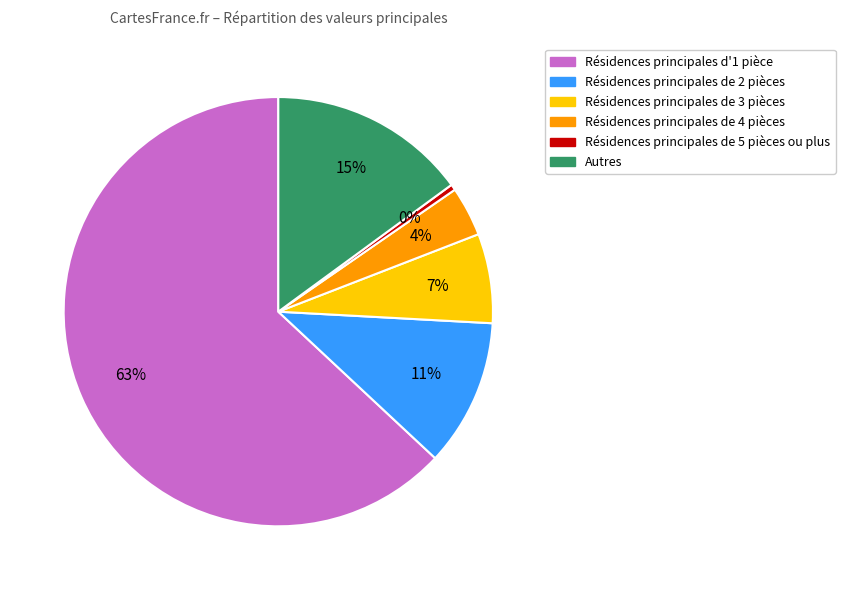

To the nearest percent, what is the average slice percentage?

17%